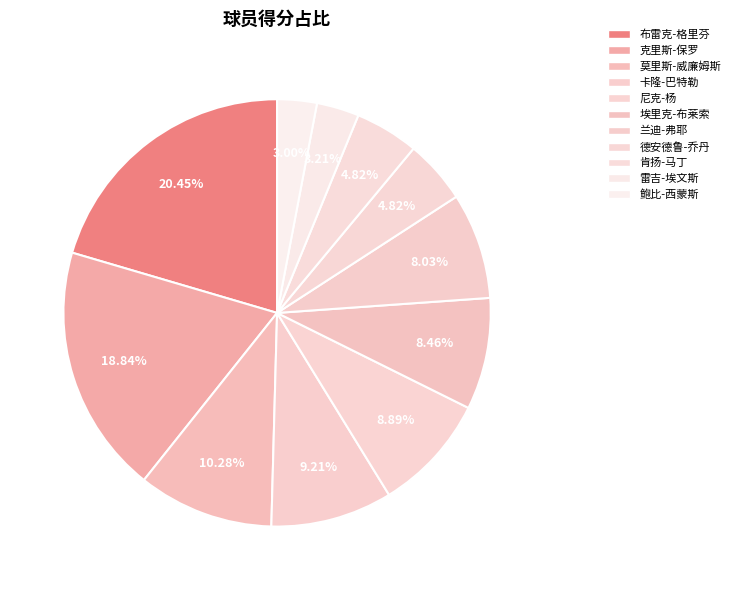

Which slice is the smallest?

鲍比-西蒙斯